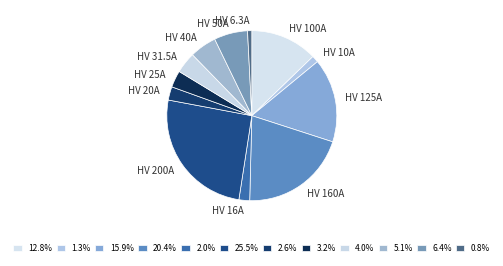

Does any single category account for the majority?

No